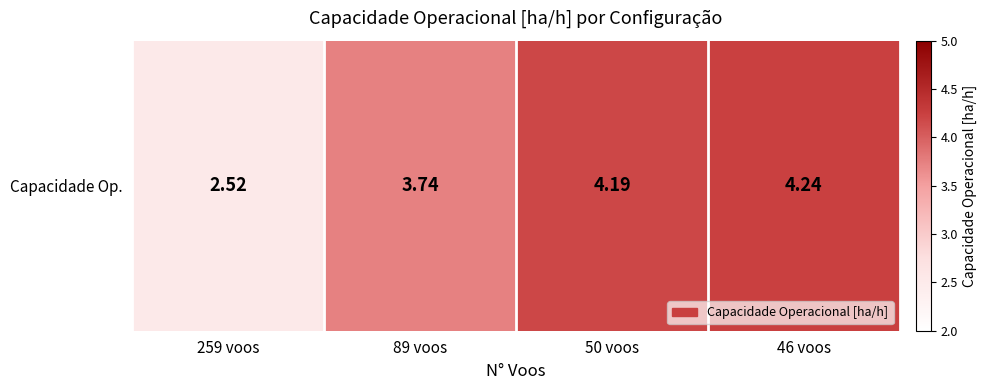

List the labels in order of value, largest first.

46 voos, 50 voos, 89 voos, 259 voos